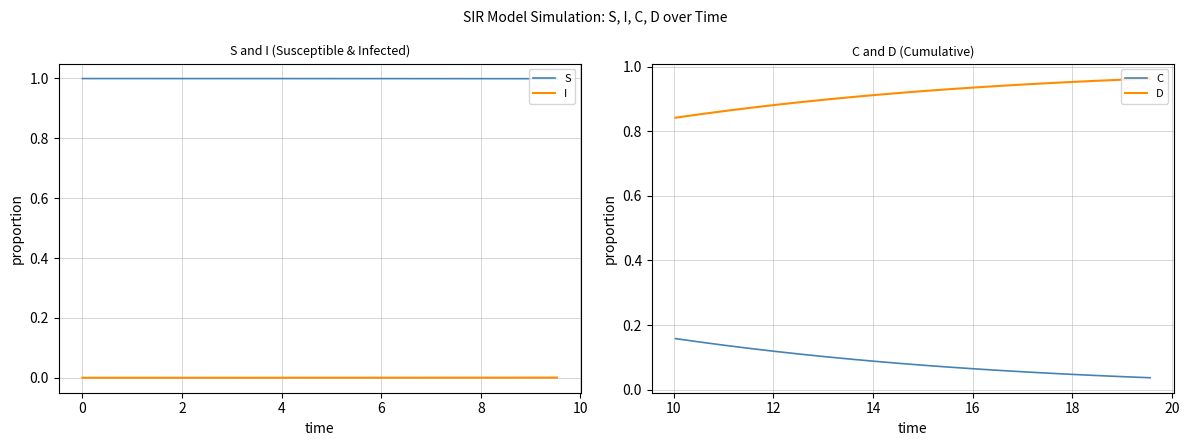

True or false: I and S intersect in this chart.

False